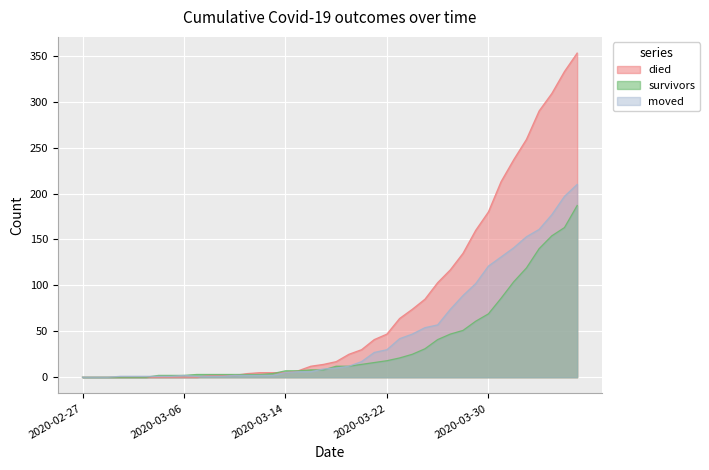

What is the greatest value displayed?

353